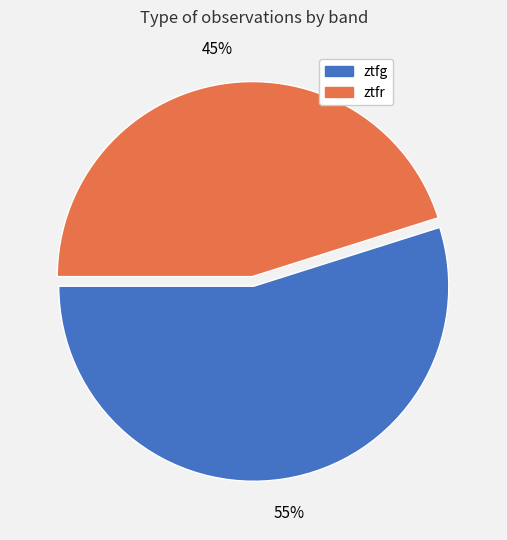

Is the sum of ztfr and ztfg greater than half?

Yes